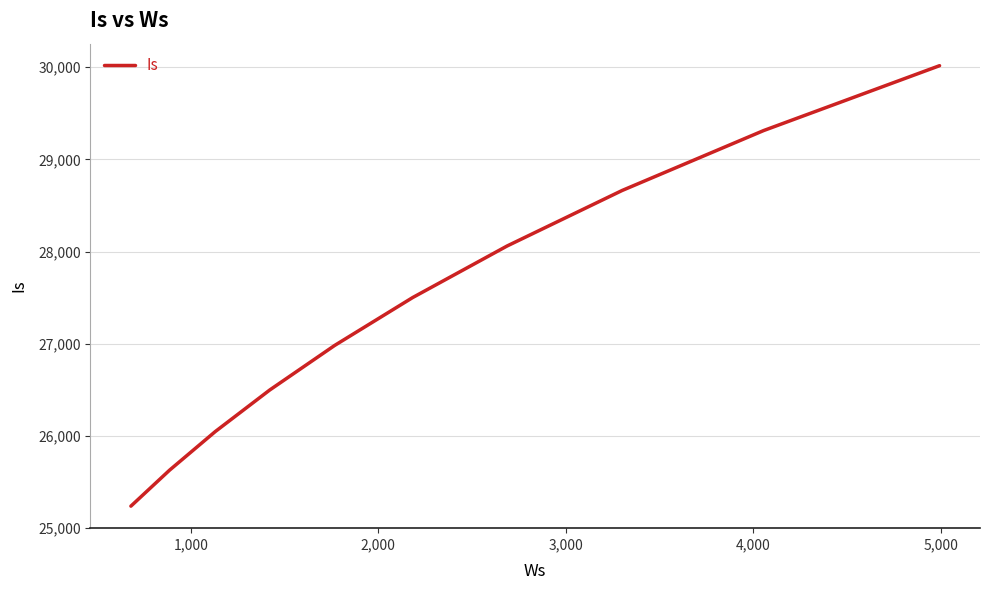

Does the chart have visible grid lines?

Yes